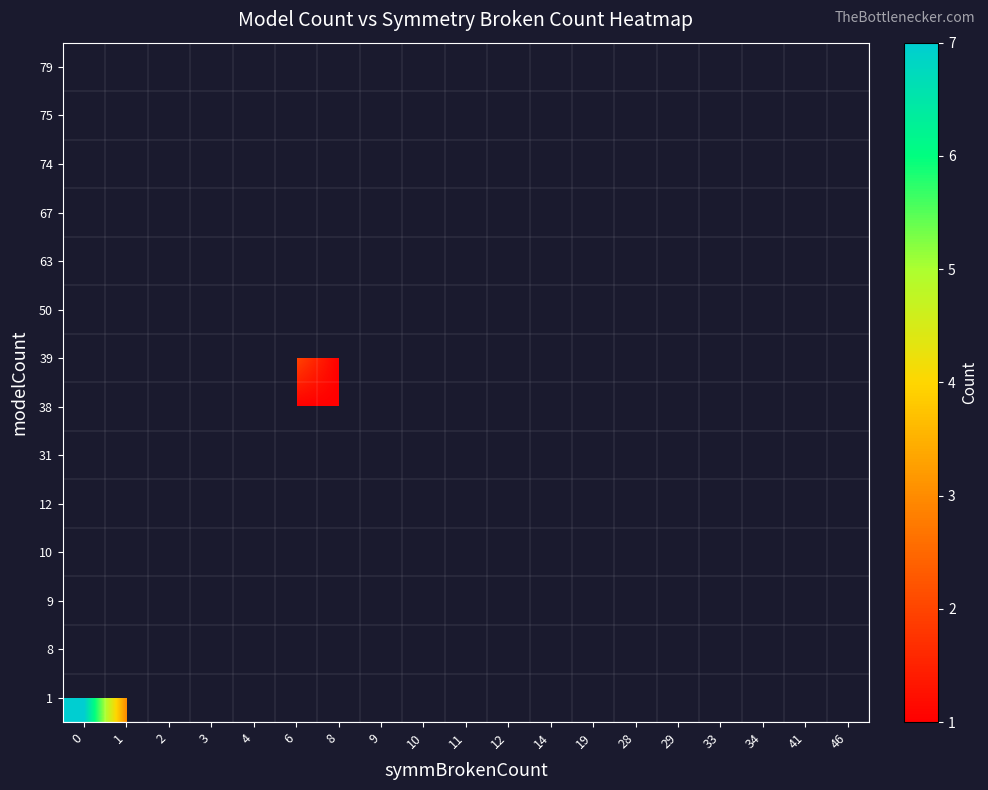

What is the minimum value shown in the chart?

1.0